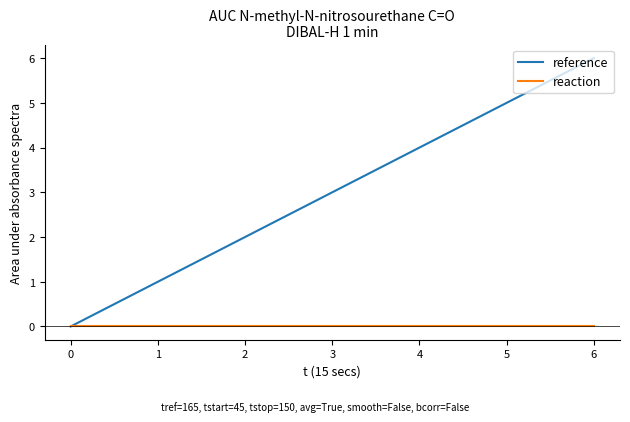

How many categories are shown in the chart?

7